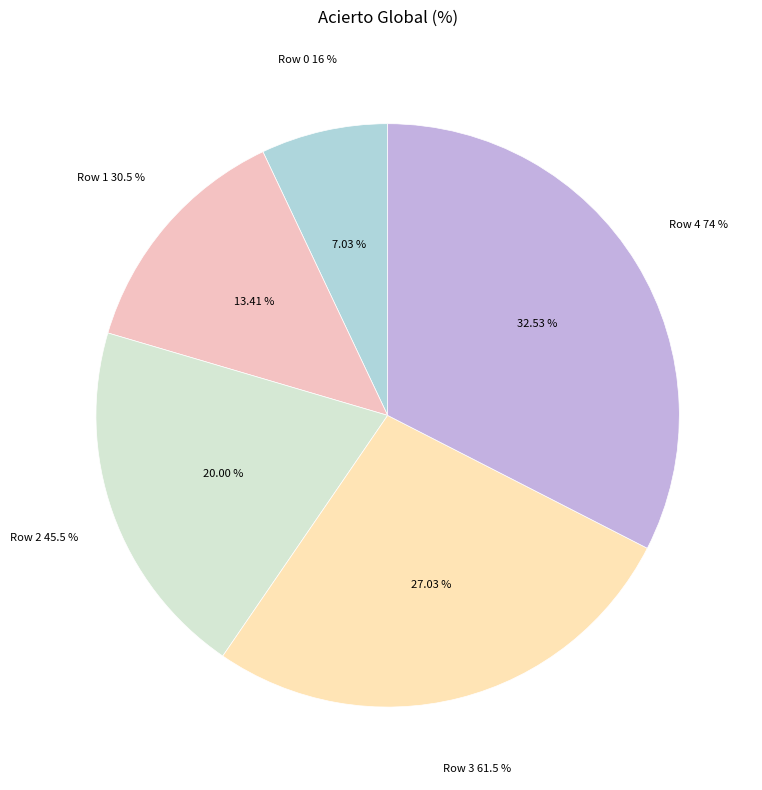

To the nearest percent, what is the average slice percentage?

20%